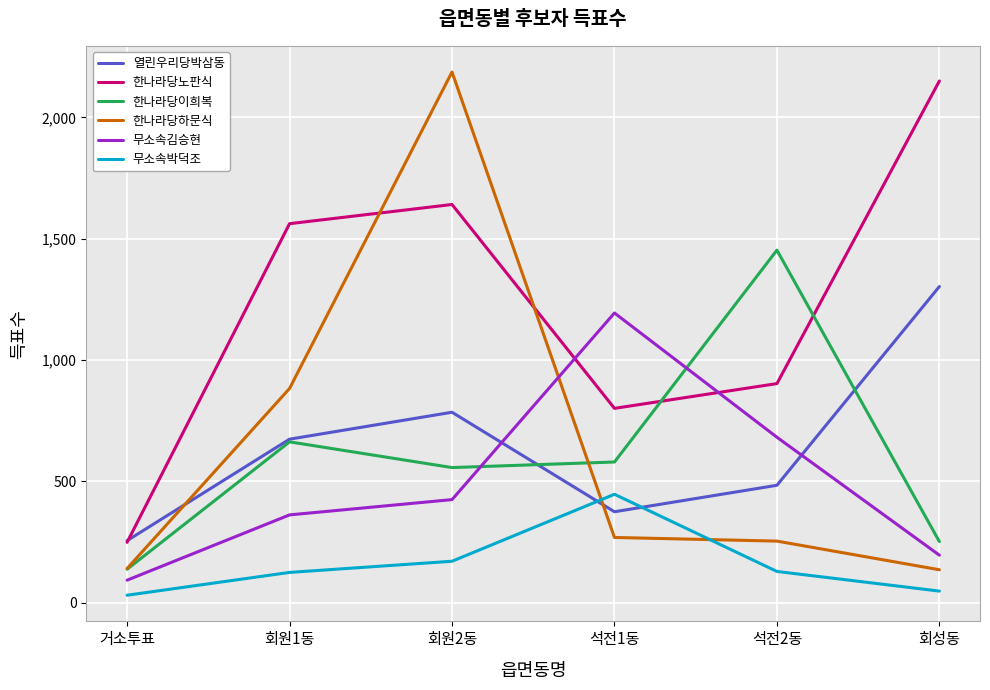

Between which two adjacent categories do 무소속박덕조 and 한나라당하문식 first intersect?

회원2동 and 석전1동